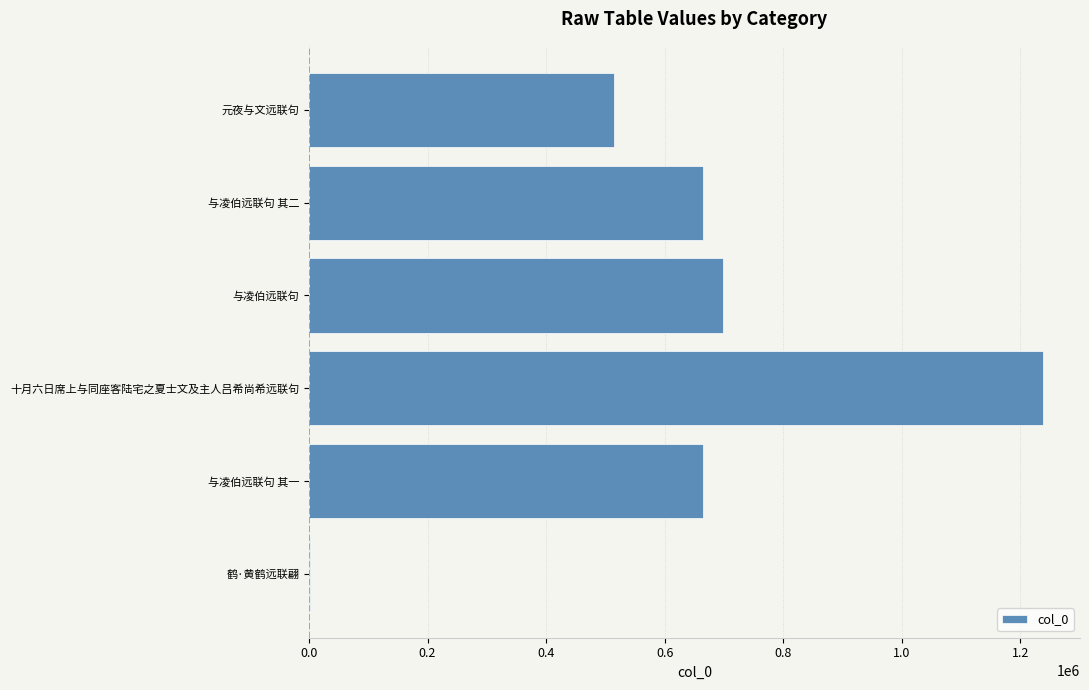

How many categories are shown in the chart?

6